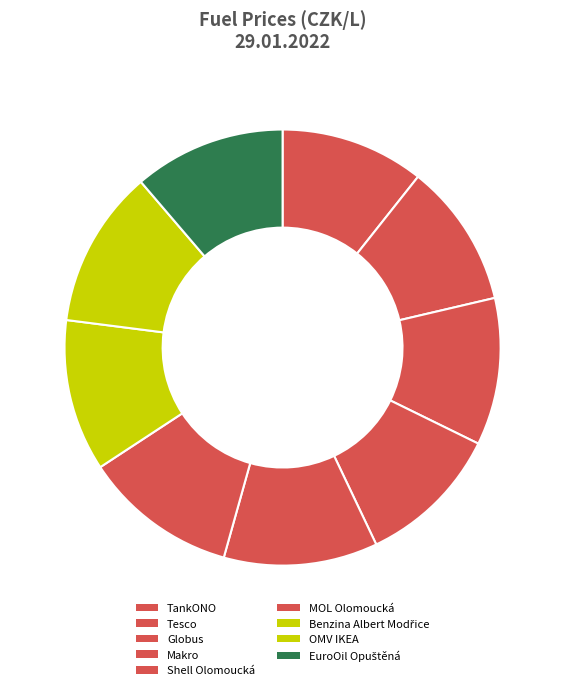

True or false: TankONO accounts for 5% of the total.

False